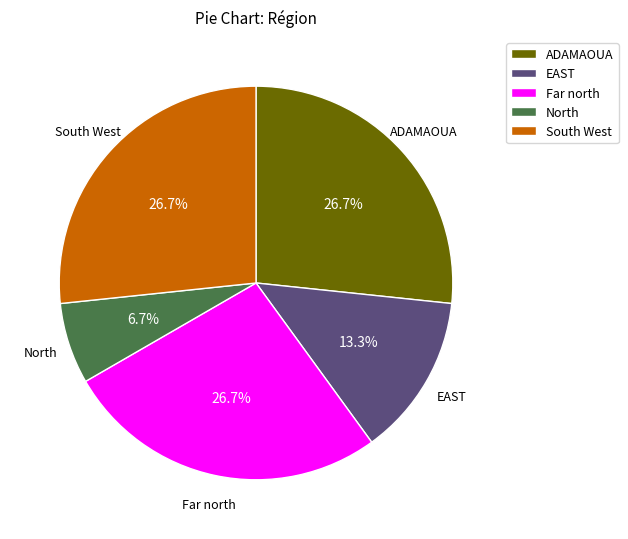

Count the number of slices in the pie.

5